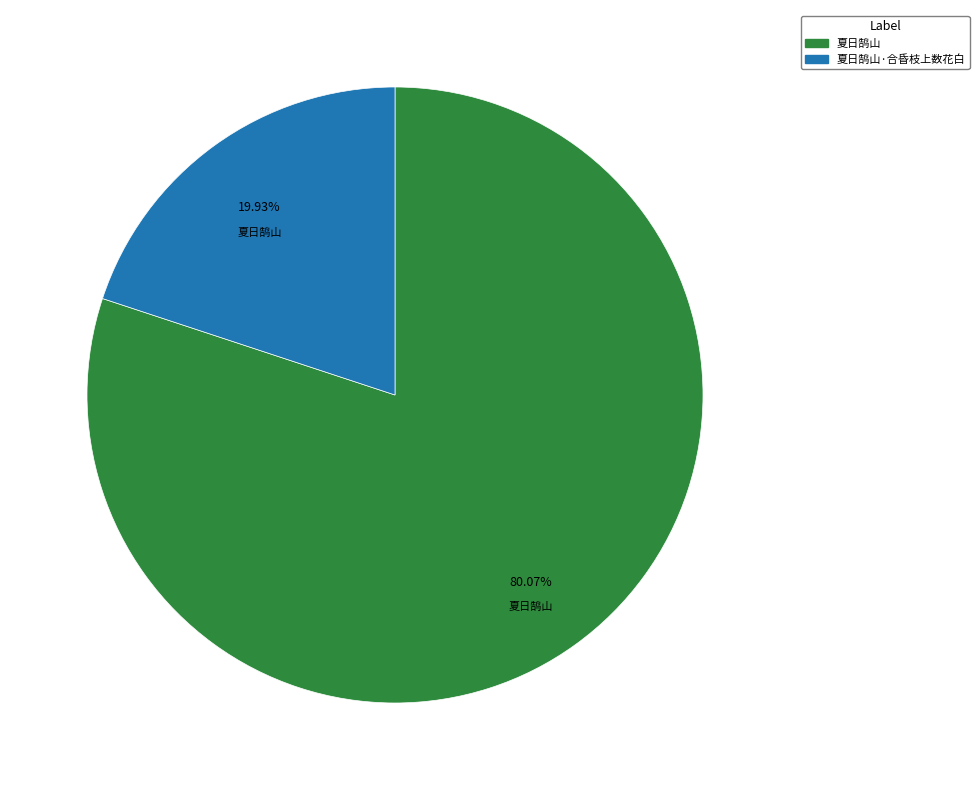

The 夏日鹄山·合昏枝上数花白 slice represents 26% of the pie. True or false?

False